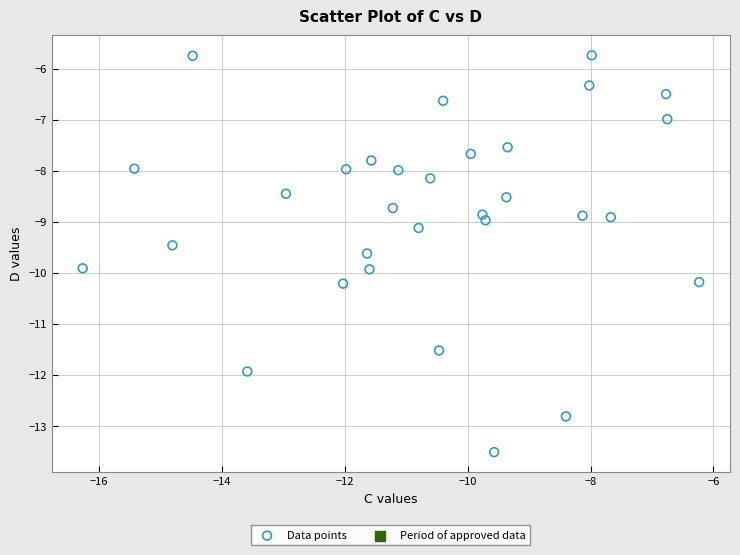

What is the range of X values (max minus min)?

10.0